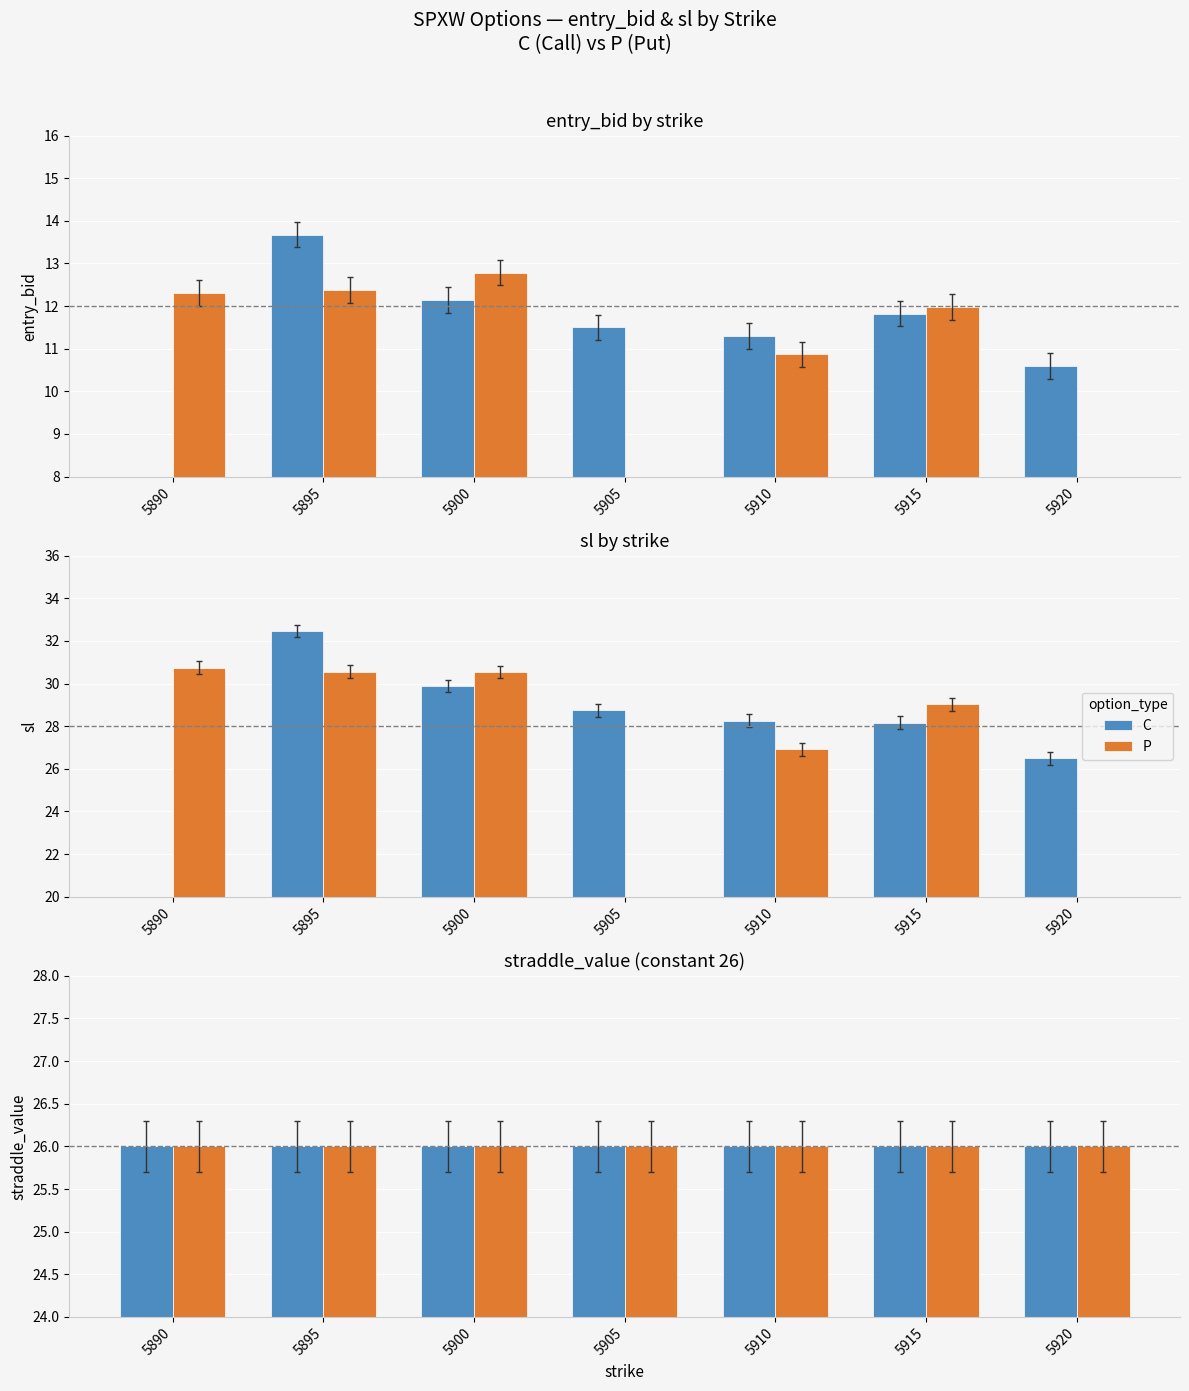

Which series has the widest spread of values?

sl